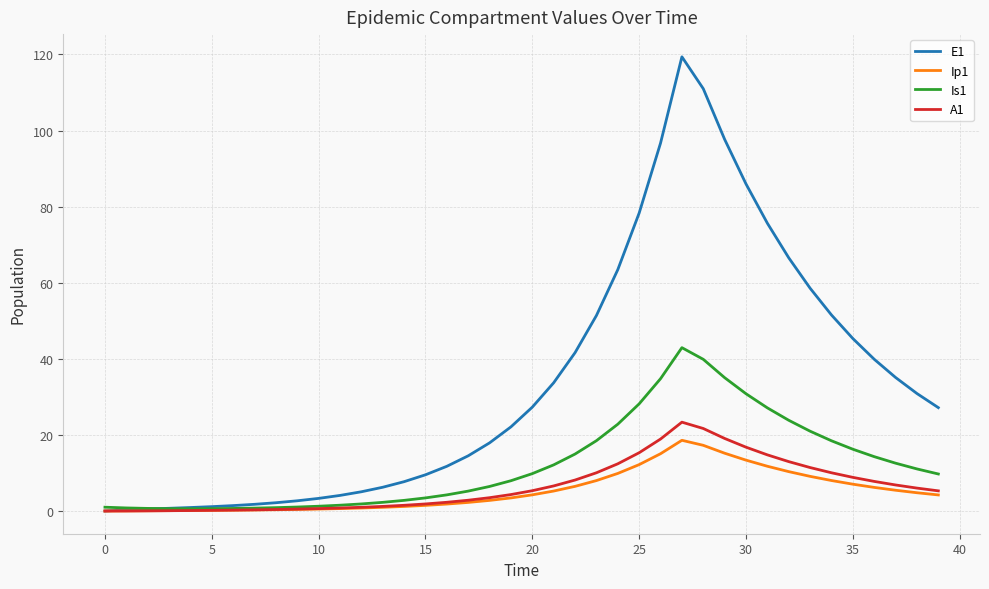

What is the highest value of the Is1 series?

42.9